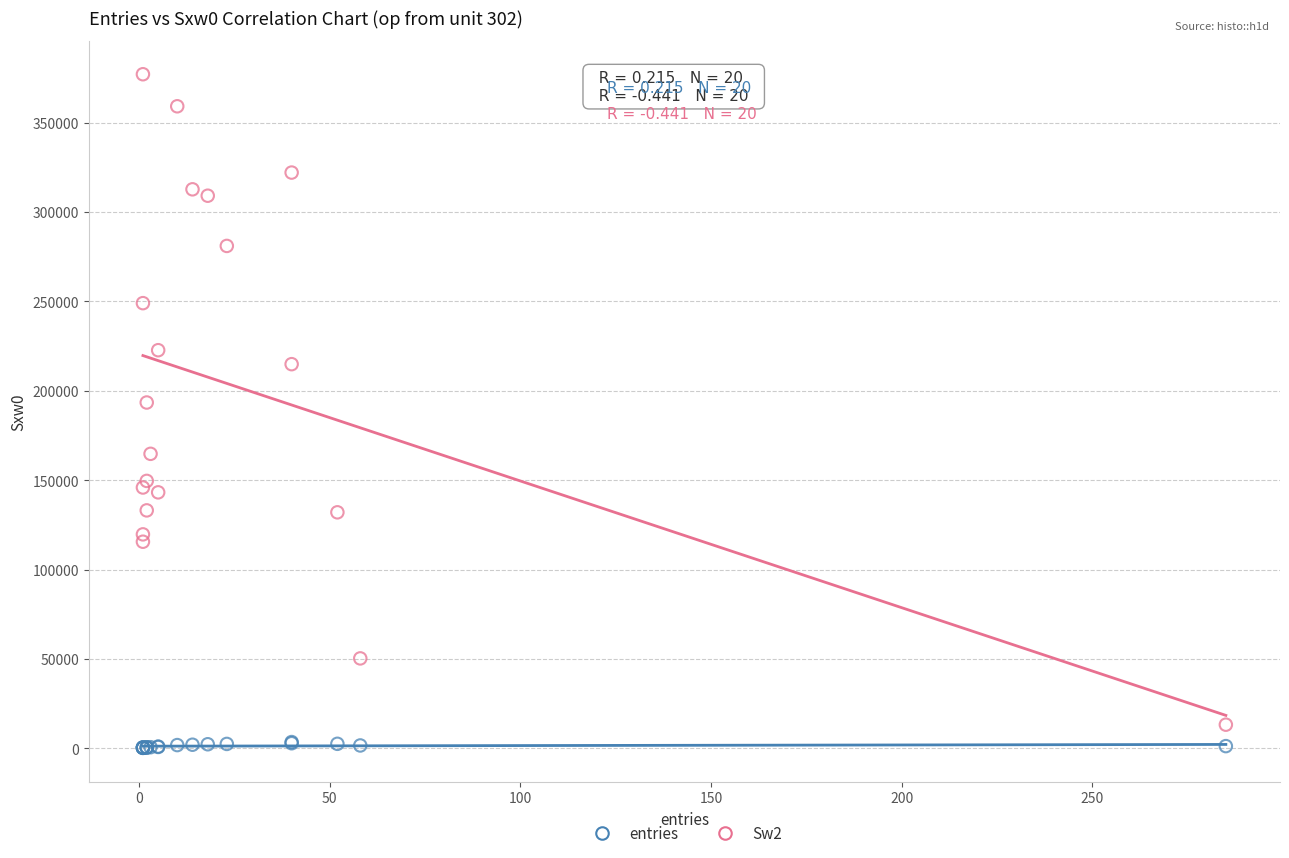

Which series reaches the maximum Y coordinate?

Sw2